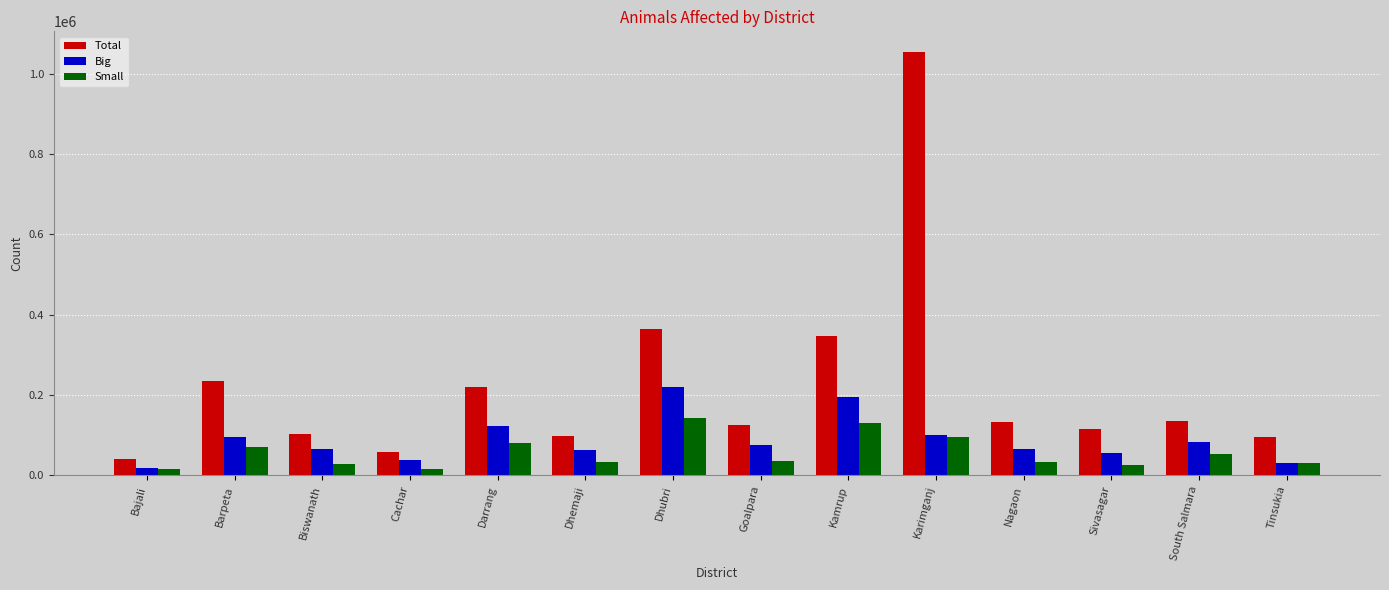

What is the total value across all series at Dhubri?

726961